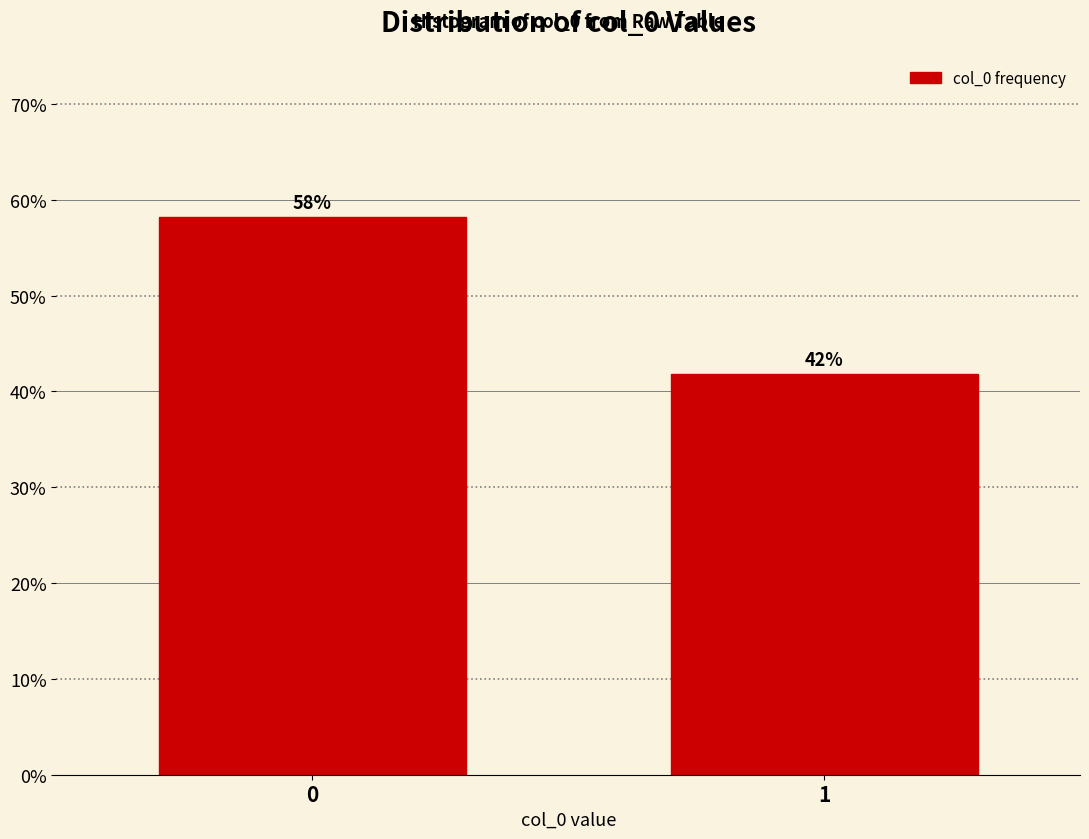

What is the value of the 1st bar from the left?

58.2